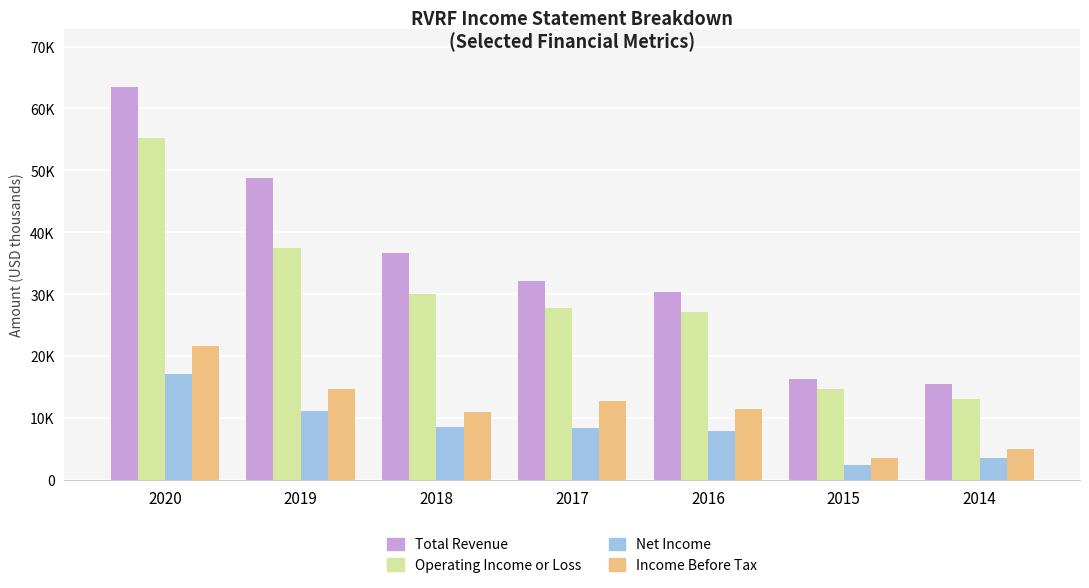

Which label corresponds to the largest value in the chart?

2020